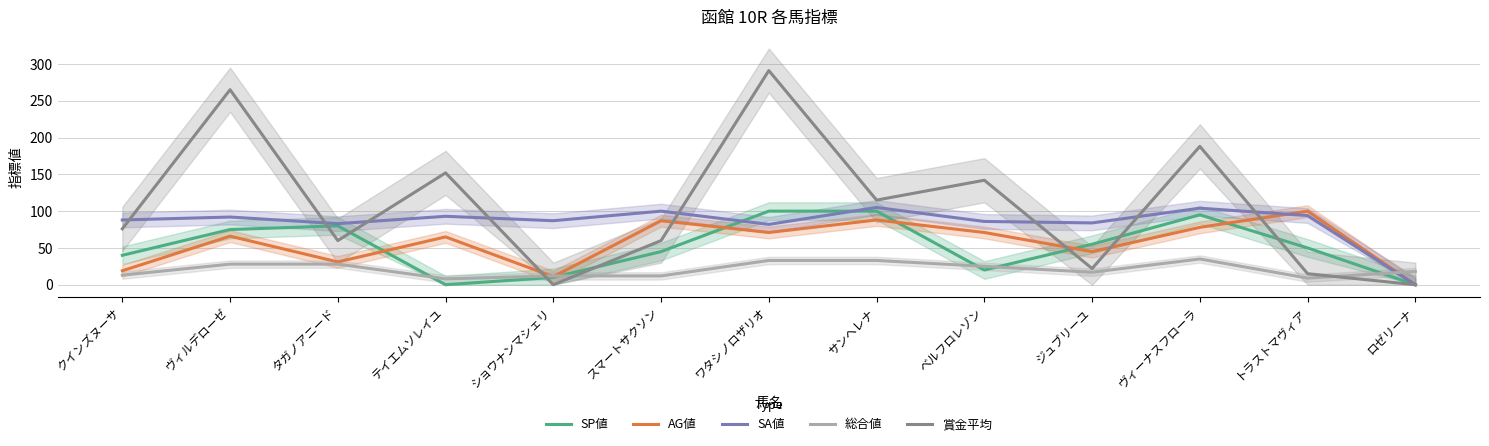

Which series has the largest range (max minus min)?

賞金平均